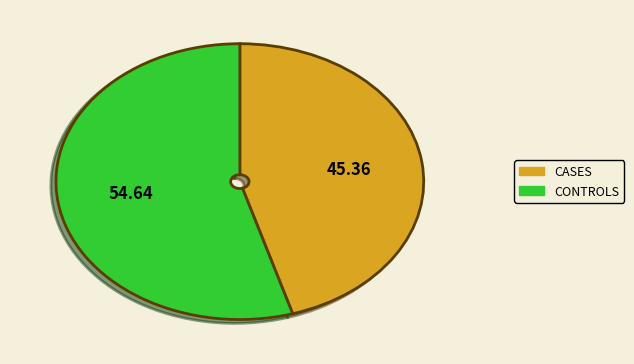

Is there a majority slice in this chart?

Yes